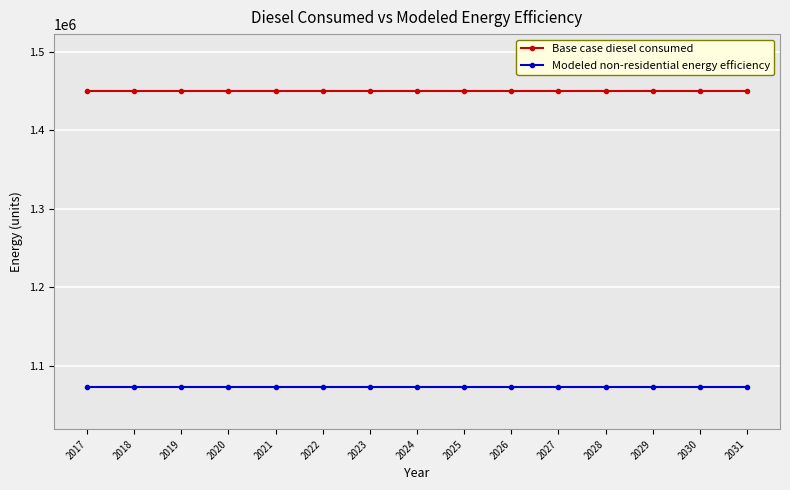

What is the total value across all series at 2022?

2522429.4